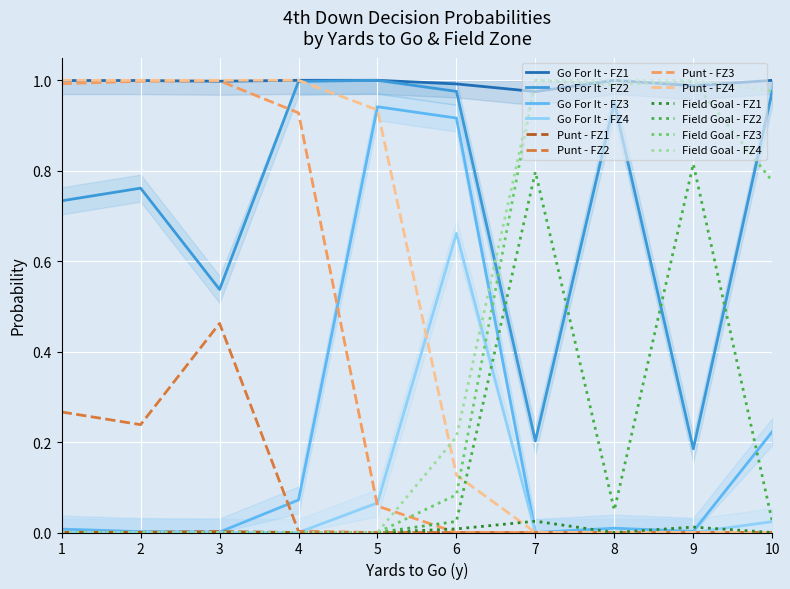

Is it true that Punt - FZ2 equals 0.0 at 6?

True